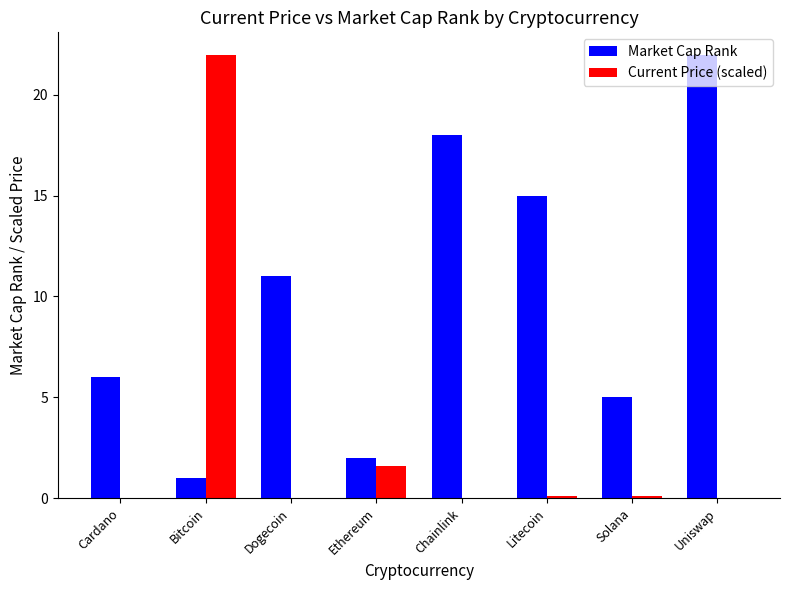

What is the total value across all series at Cardano?

6.0